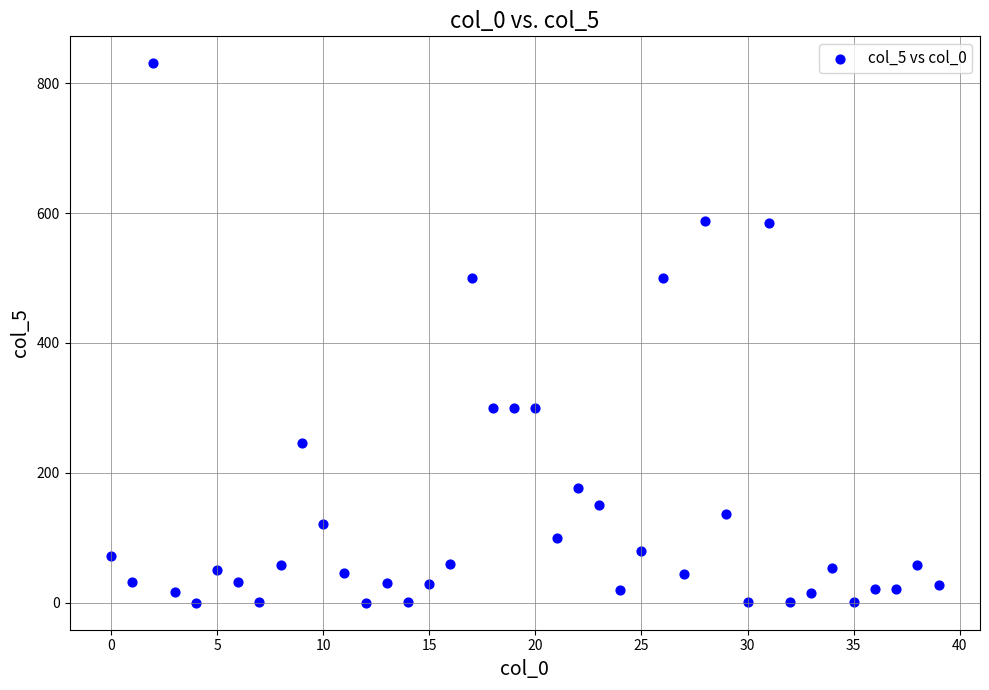

What is the range of Y values (max minus min)?

830.5